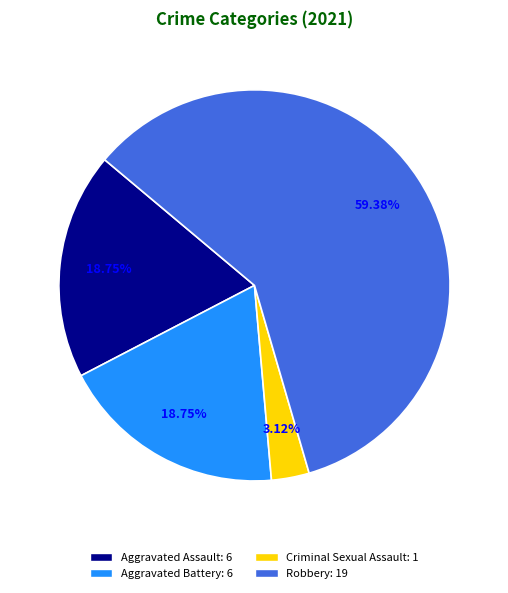

Is the sum of Robbery and Criminal Sexual Assault greater than half?

Yes